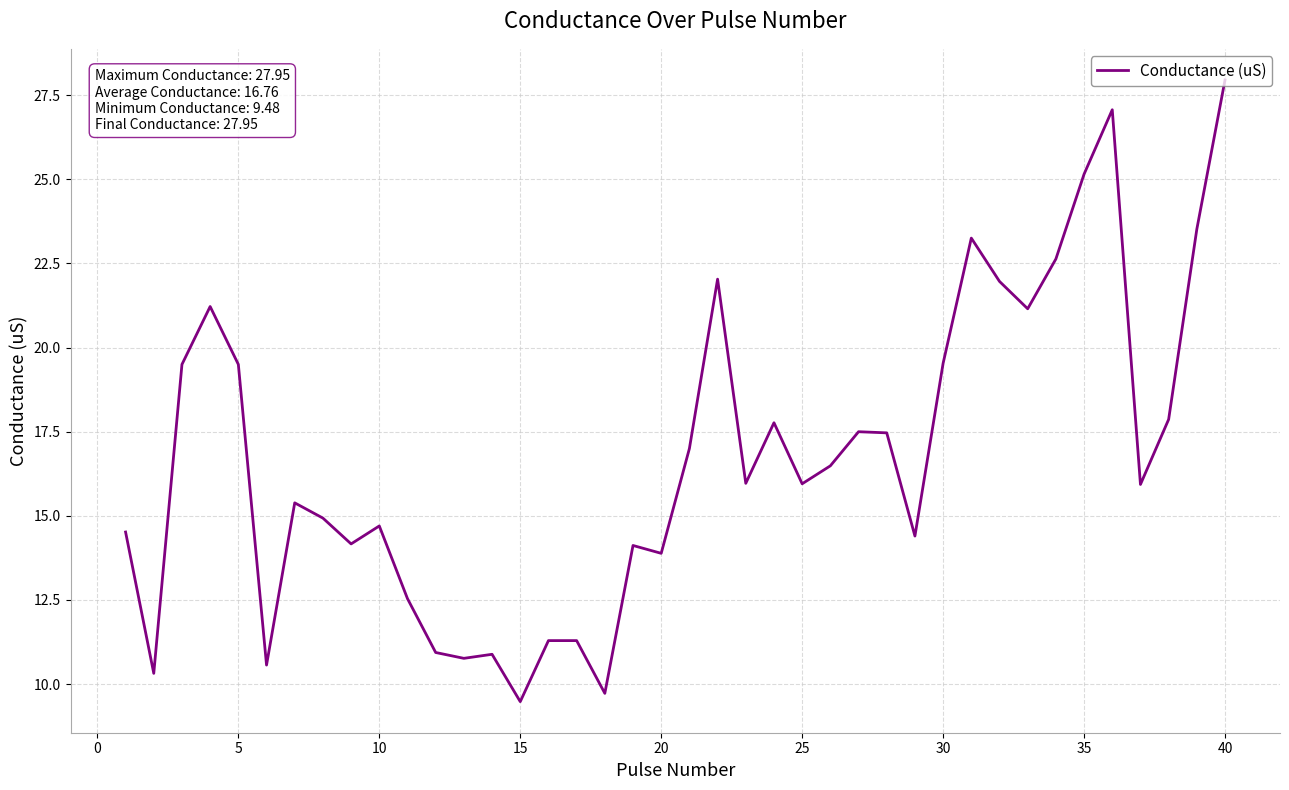

What is the smallest value displayed?

9.5